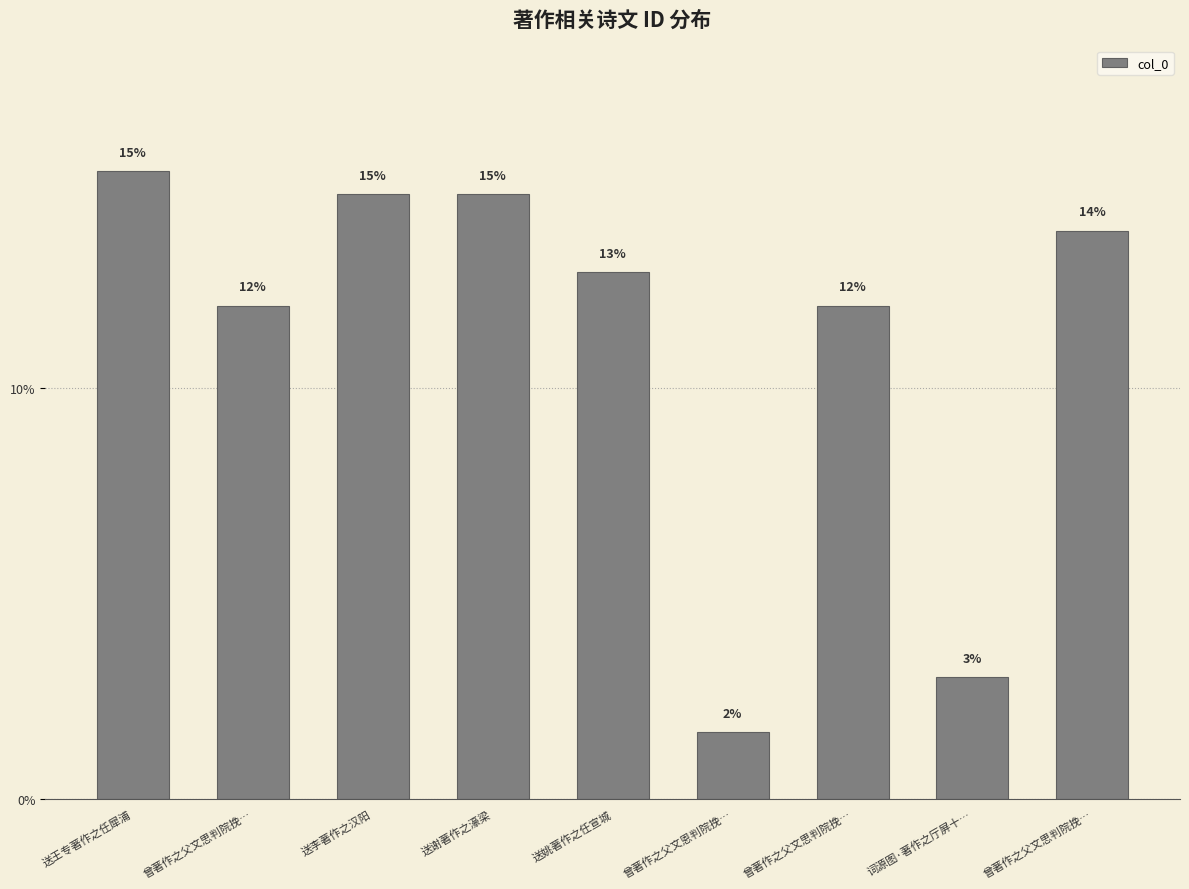

What is the difference between the second highest and minimum values?

13.1